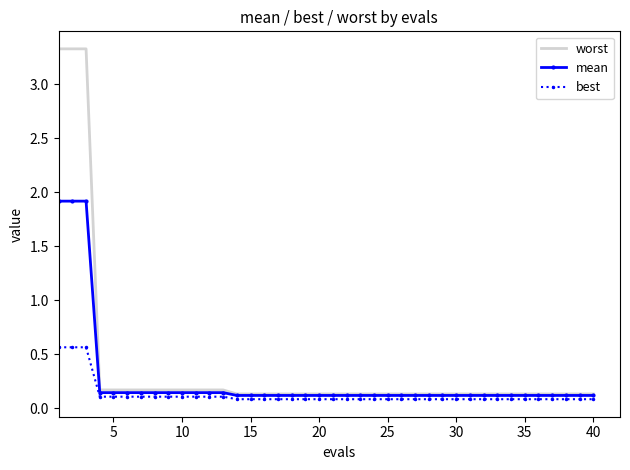

List the series in order of their overall mean, lowest first.

best, mean, worst